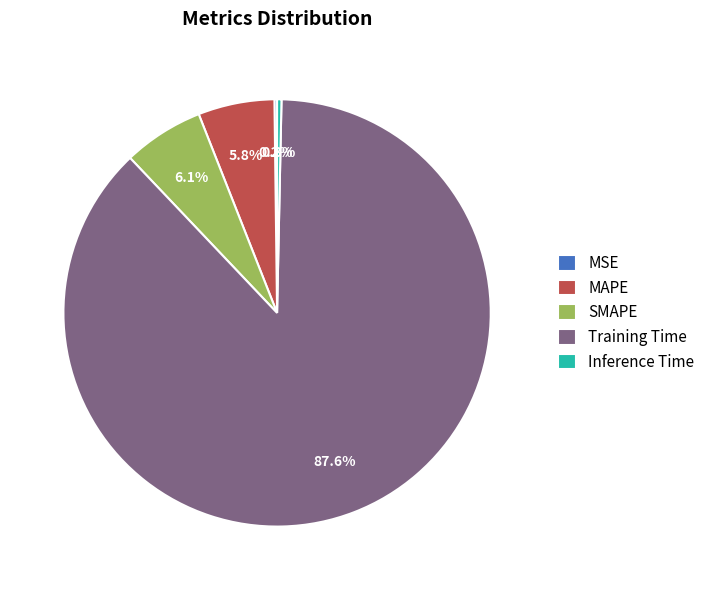

Which category has the biggest portion of the pie?

Training Time